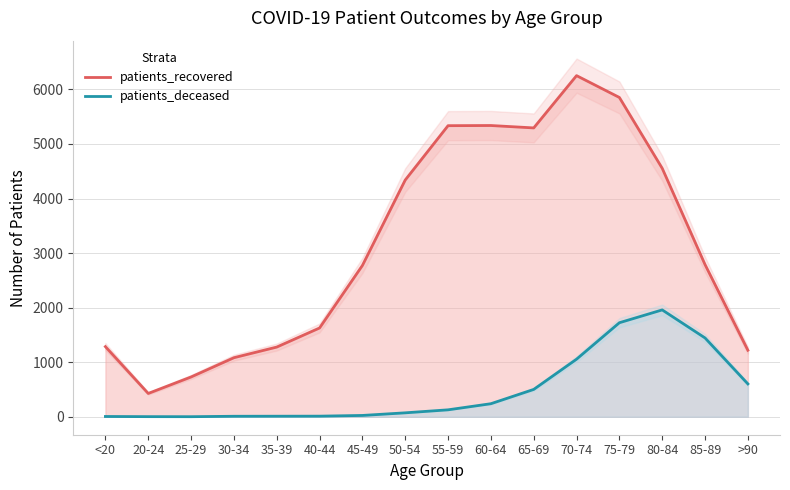

Rank the series by their average value, from highest to lowest.

patients_recovered, patients_deceased